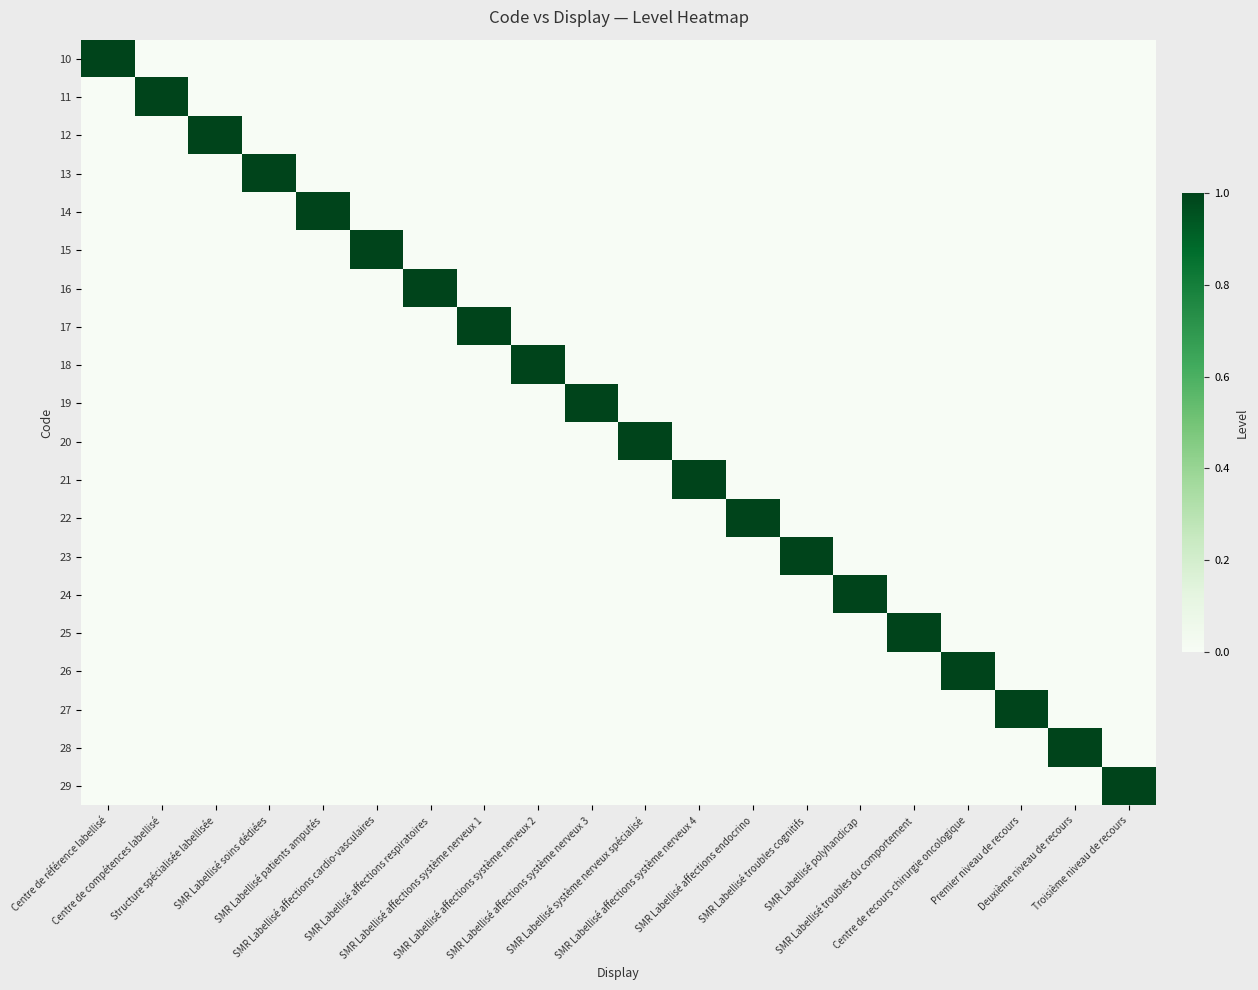

At how many categories does at least one series exceed 0?

20